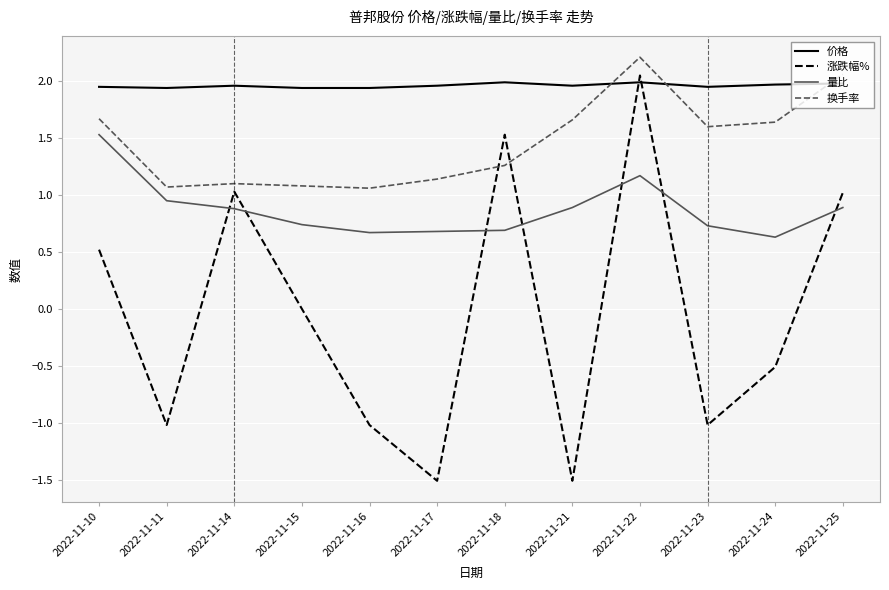

What are all the series names shown in the legend?

价格, 涨跌幅%, 量比, 换手率